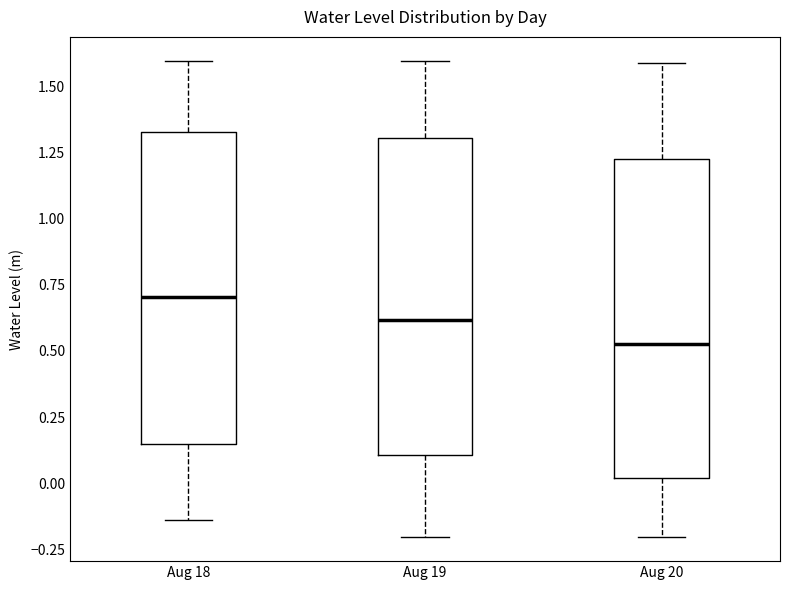

Reading left to right, transcribe this box plot: for each box, give where its median line is, the range the box spans, and where its two whiskers end, as read against the y-axis. The values are not printed on the chart, so give them approximately, as read against the axis.

Aug 18: median 0.70, box 0.15 to 1.35, whiskers -0.15 to 1.60
Aug 19: median 0.60, box 0.10 to 1.30, whiskers -0.20 to 1.60
Aug 20: median 0.55, box 0.00 to 1.25, whiskers -0.20 to 1.60